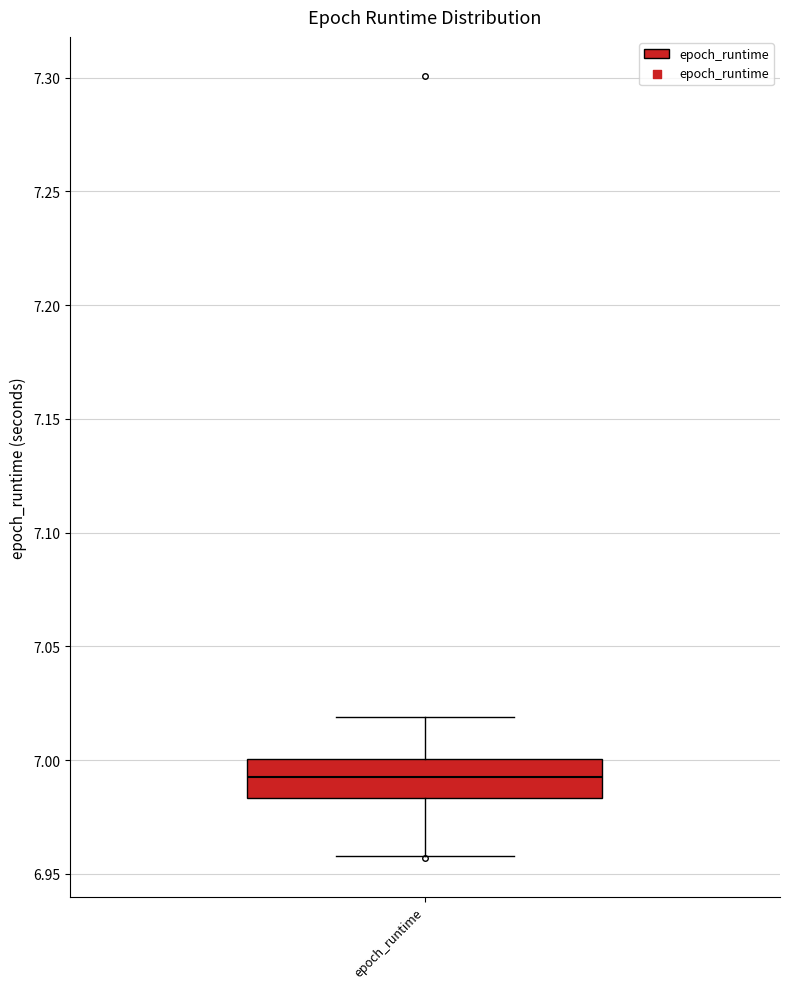

Where does the median line of the box for epoch_runtime sit on the y-axis? The values are not printed on the chart, so give them approximately, as read against the axis.

6.995